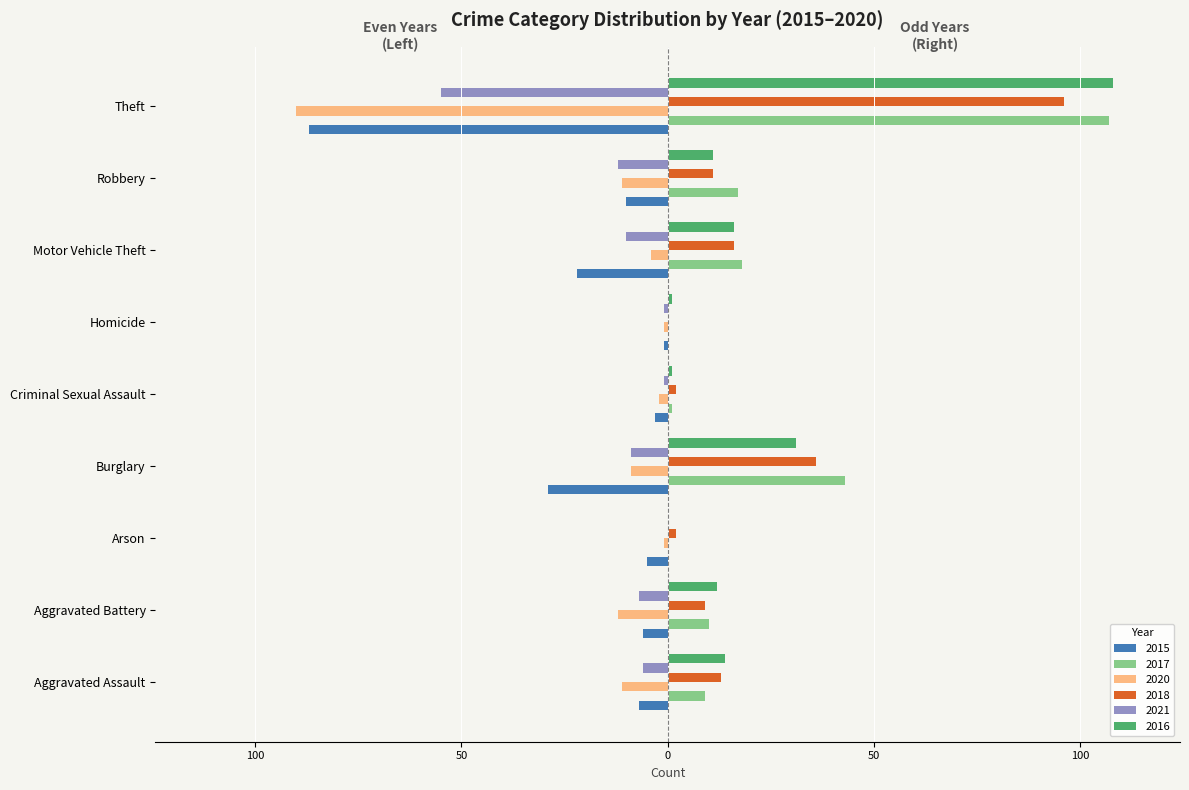

What position from the left is Robbery?

8